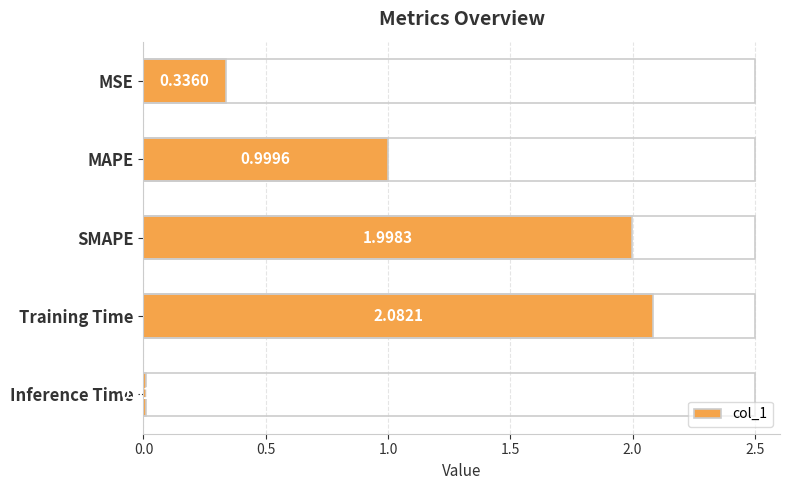

What is the difference between the second highest and minimum values?

2.0